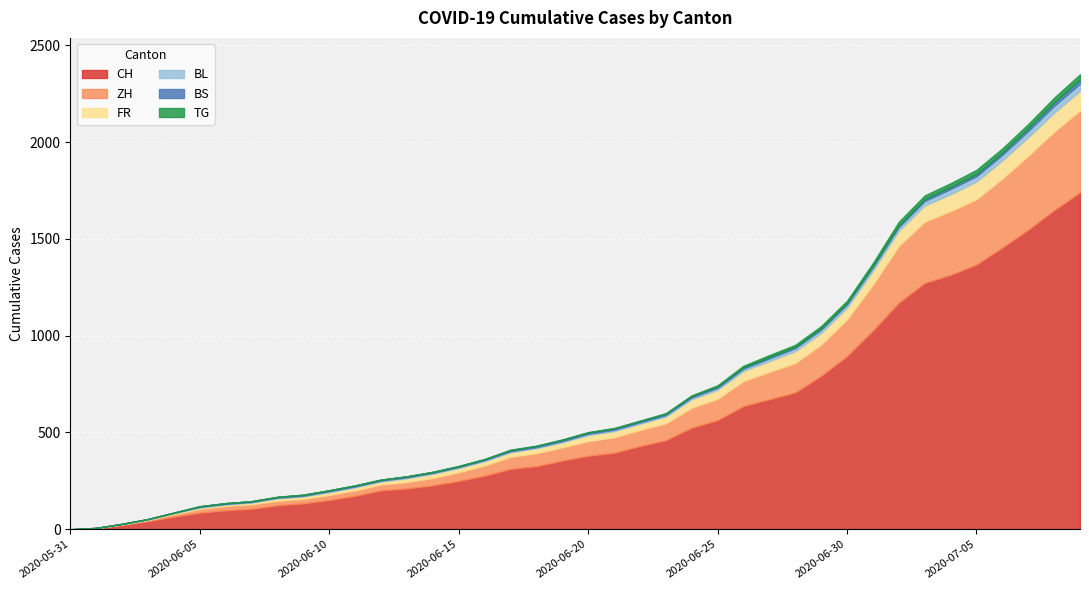

What is the sum of the ZH values at 2020-06-22 and 2020-06-06?

106